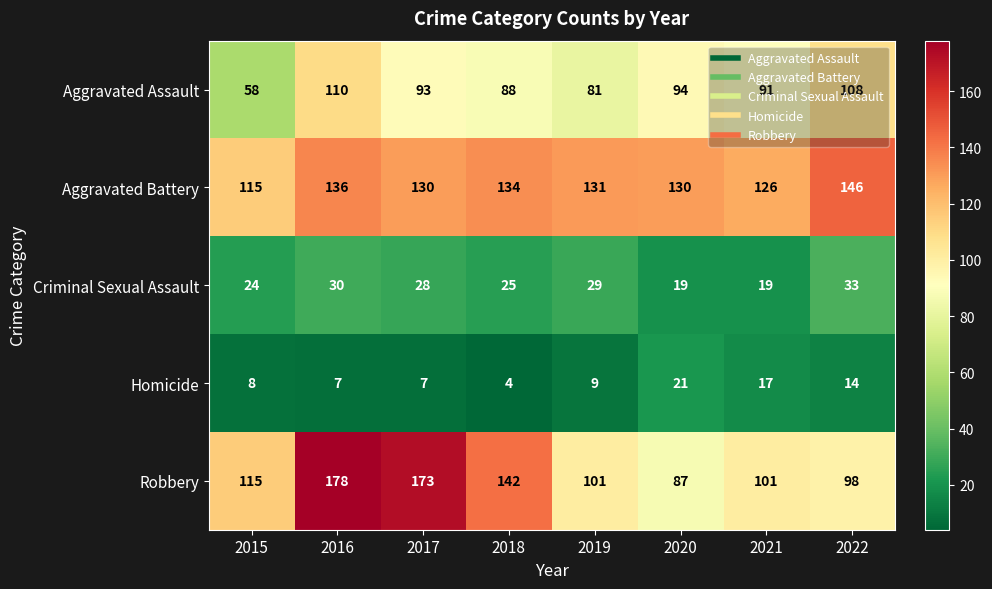

Count the number of categories in the chart.

8